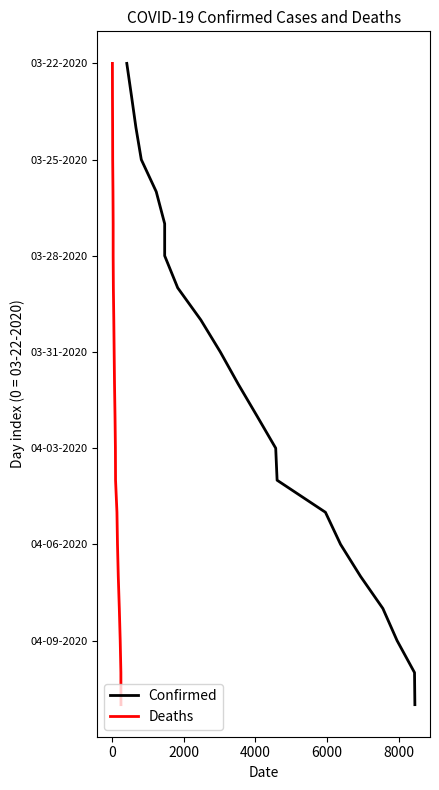

True or false: Deaths has more than 2 points higher than both neighbors.

False